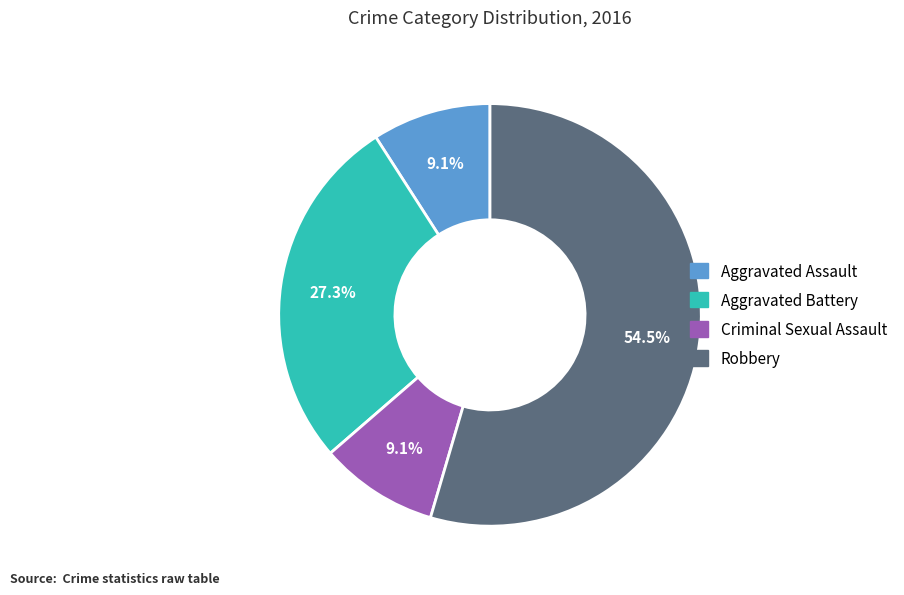

Which slice is the largest?

Robbery